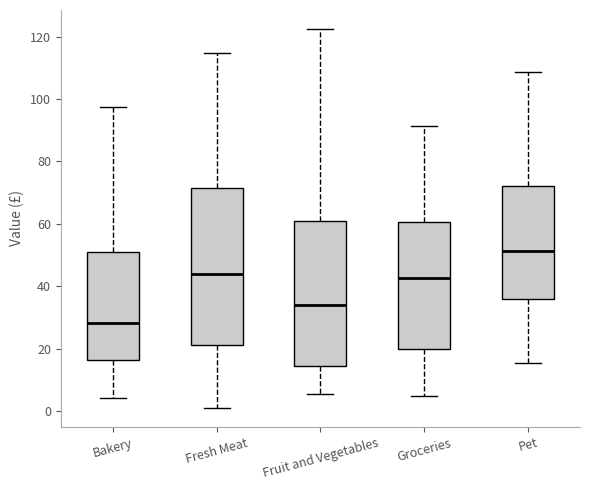

Comparing the boxes themselves (not the whiskers), which one is the tallest?

Fresh Meat